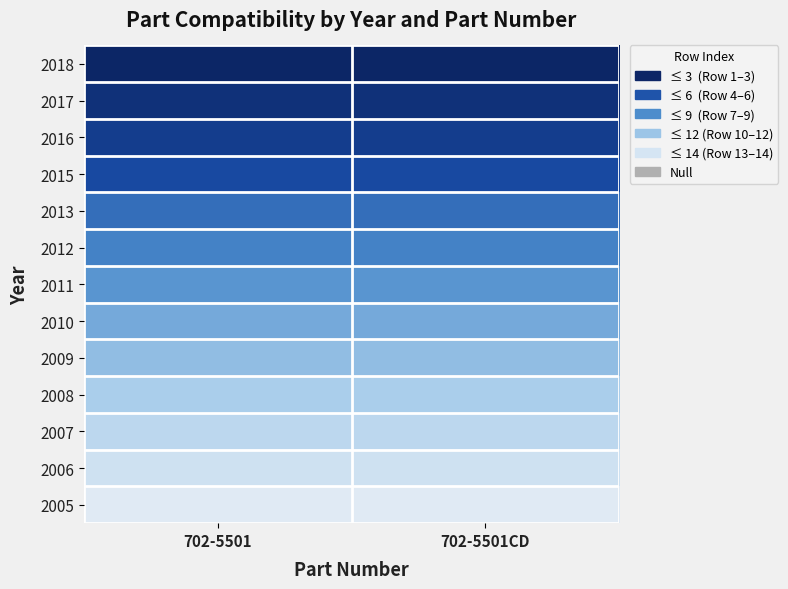

At how many categories does at least one series exceed 12?

2